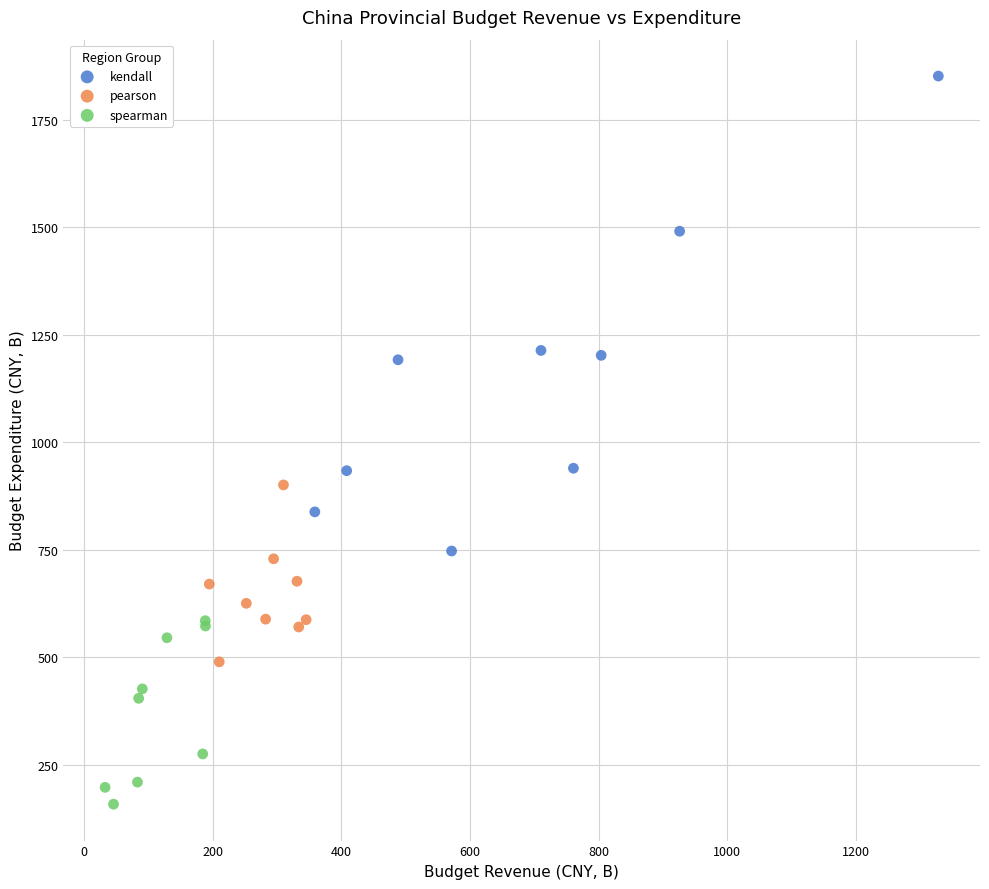

Which series has the largest Y range (max minus min)?

kendall